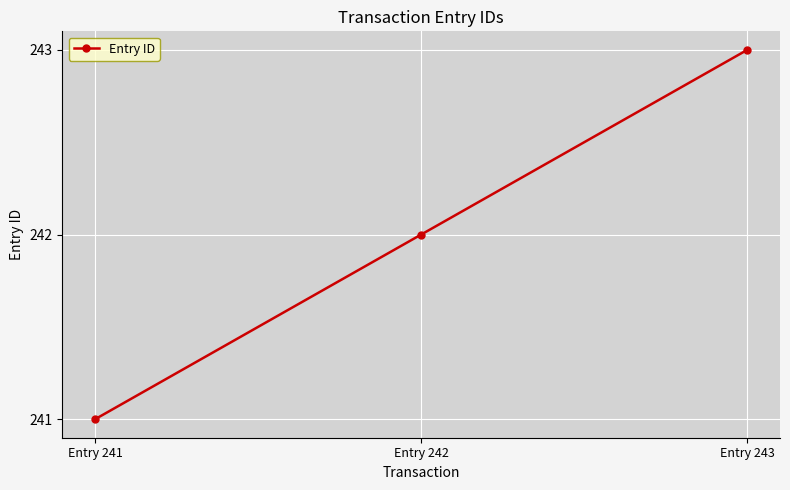

What is the change in value from Entry 241 to Entry 243?

+2